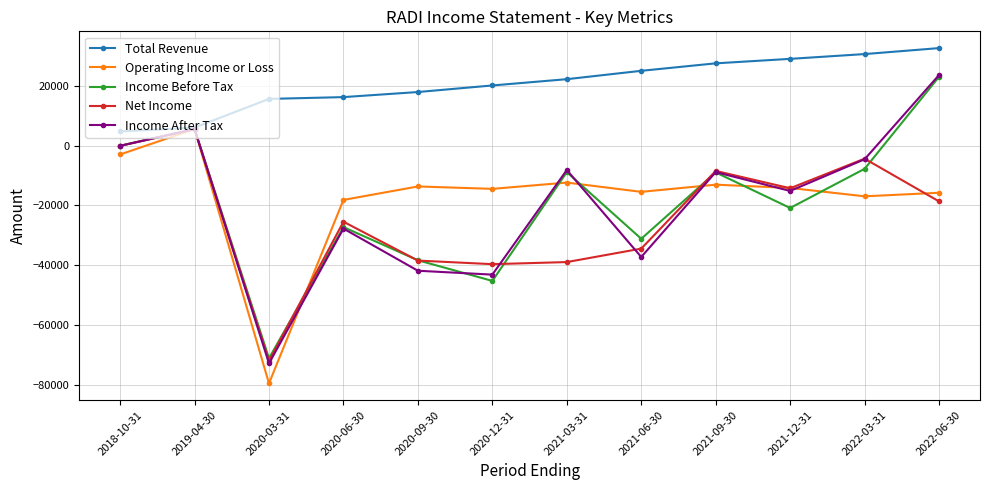

Is this an area chart (filled region under the line)?

No